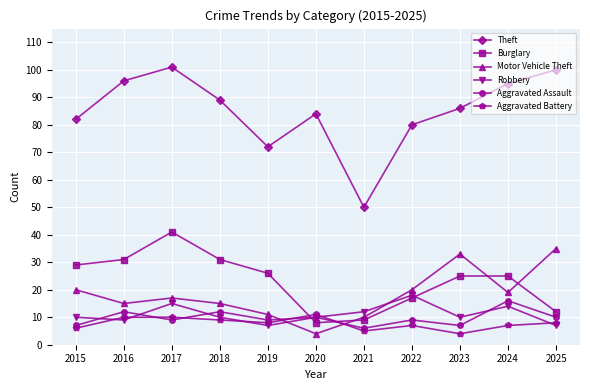

At which category does Burglary reach its first local valley?

2020